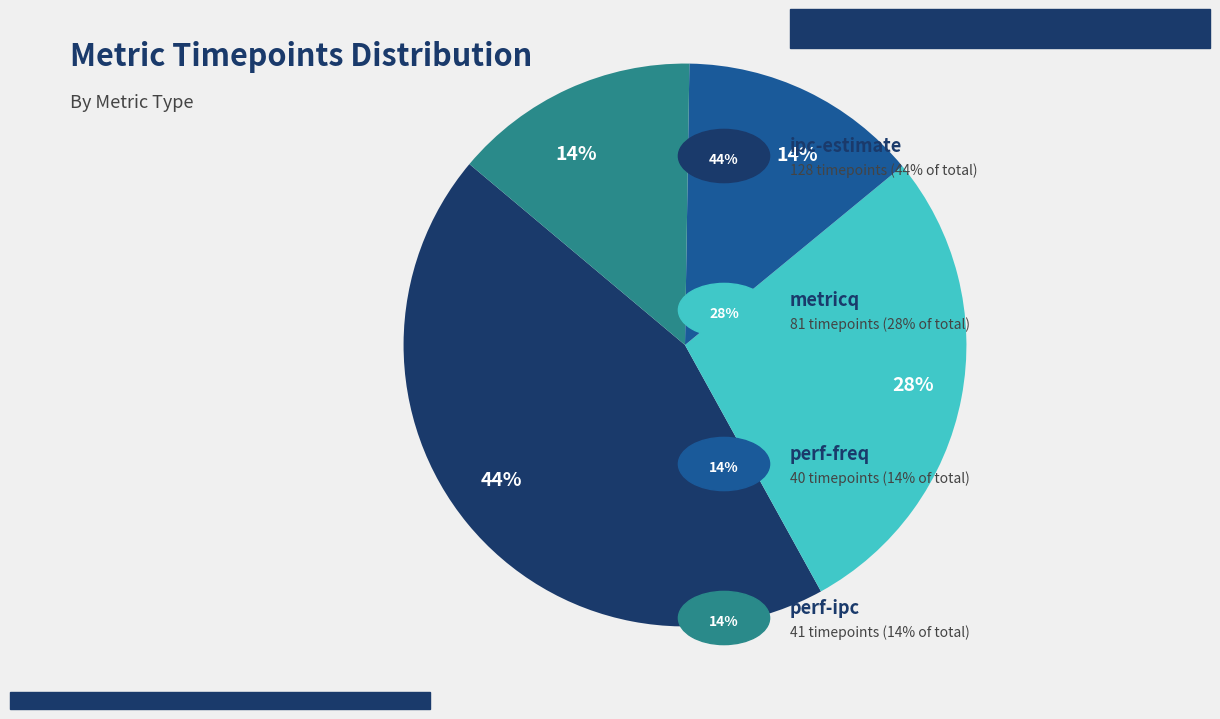

Is there any slice that represents more than half of the pie?

No